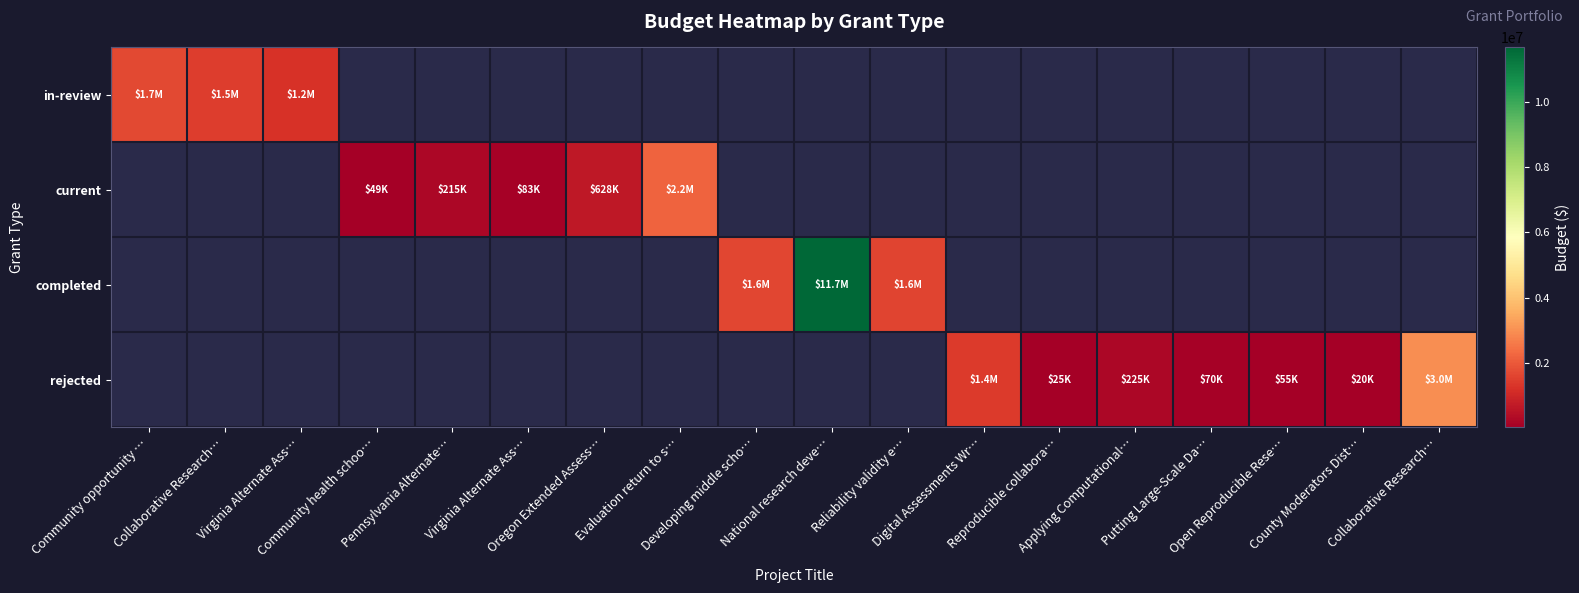

Is the value of in-review at Developing middle scho… greater than the value of rejected at Pennsylvania Alternate…?

No